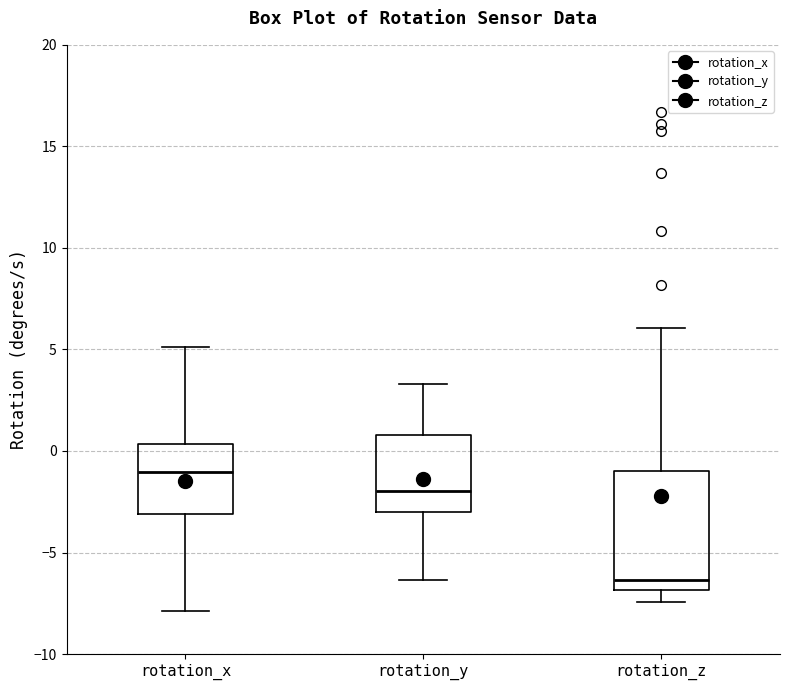

Reading left to right, transcribe this box plot: for each box, give where its median line is, the range the box spans, and where its two whiskers end, as read against the y-axis. The values are not printed on the chart, so give them approximately, as read against the axis.

rotation_x: median -1.0, box -3.0 to 0.5, whiskers -8.0 to 5.0
rotation_y: median -2.0, box -3.0 to 1.0, whiskers -6.5 to 3.5
rotation_z: median -6.5, box -7.0 to -1.0, whiskers -7.5 to 6.0